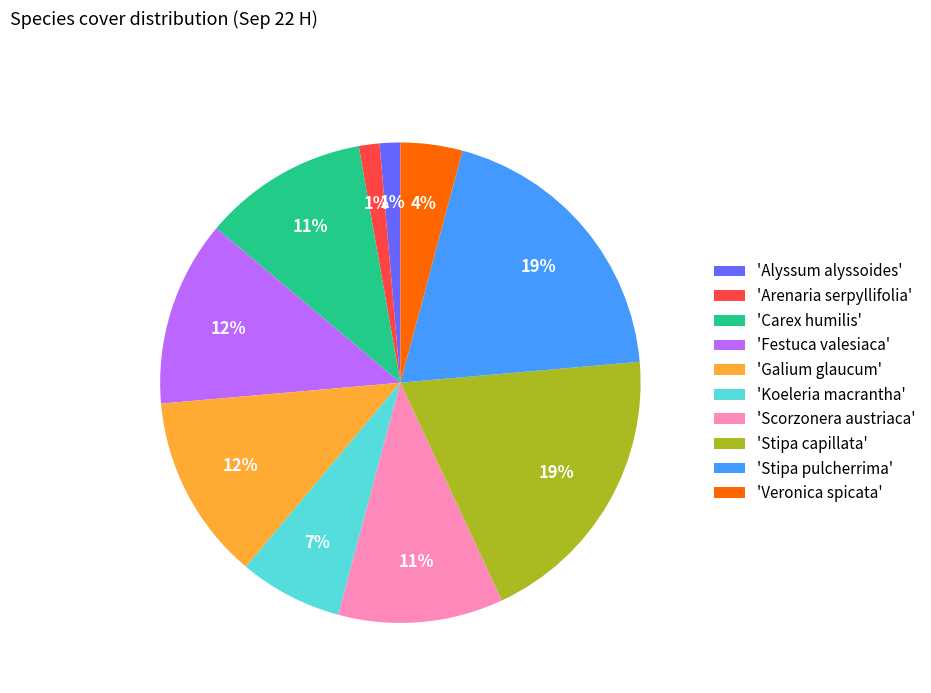

What is the ratio of the value at 'Koeleria macrantha' to the value at 'Festuca valesiaca'?

0.6